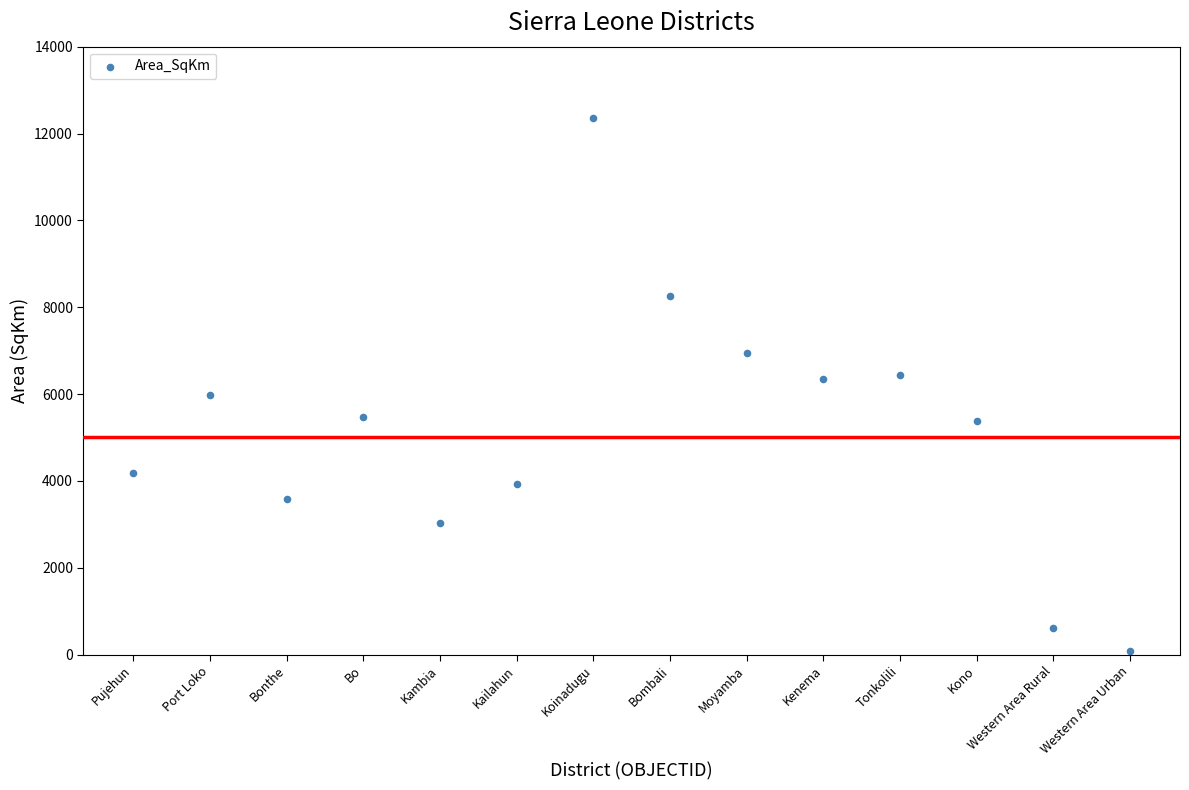

What is the range of Y values (max minus min)?

12287.9